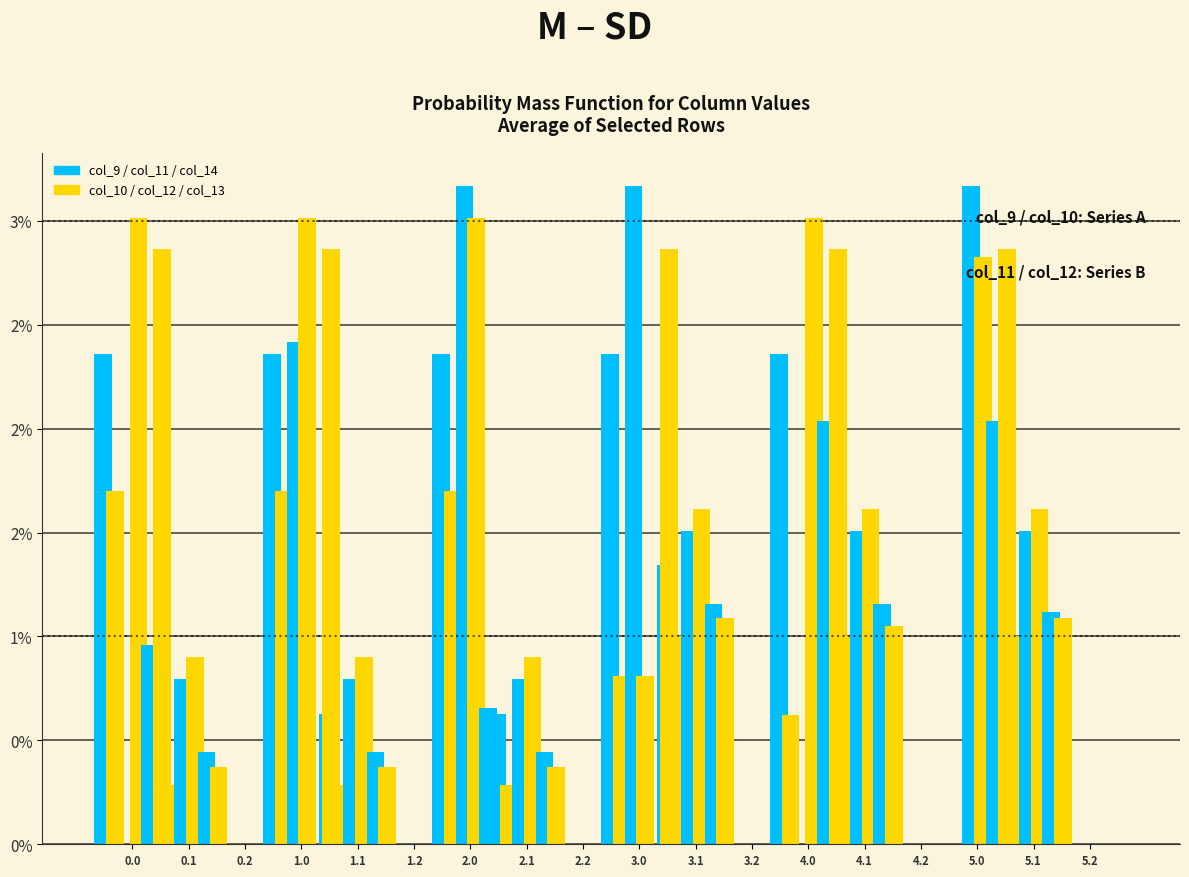

How many bars are there in each group?

6